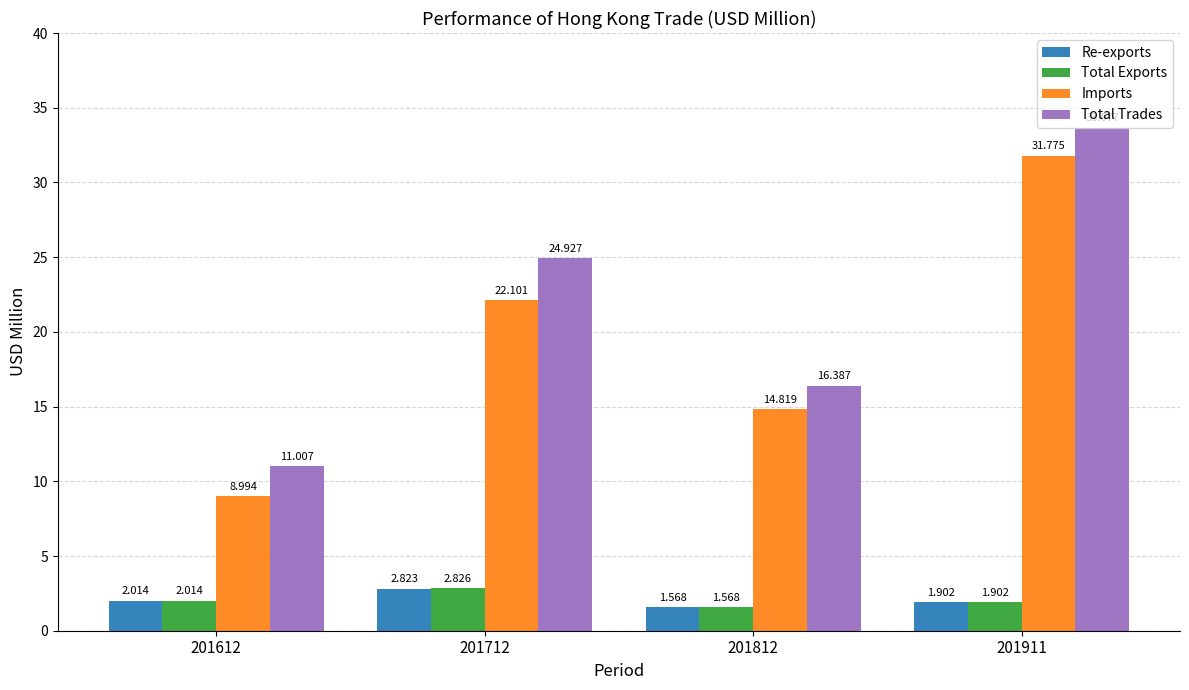

What is the sum of the Total Trades values at 201712 and 201612?

35.9